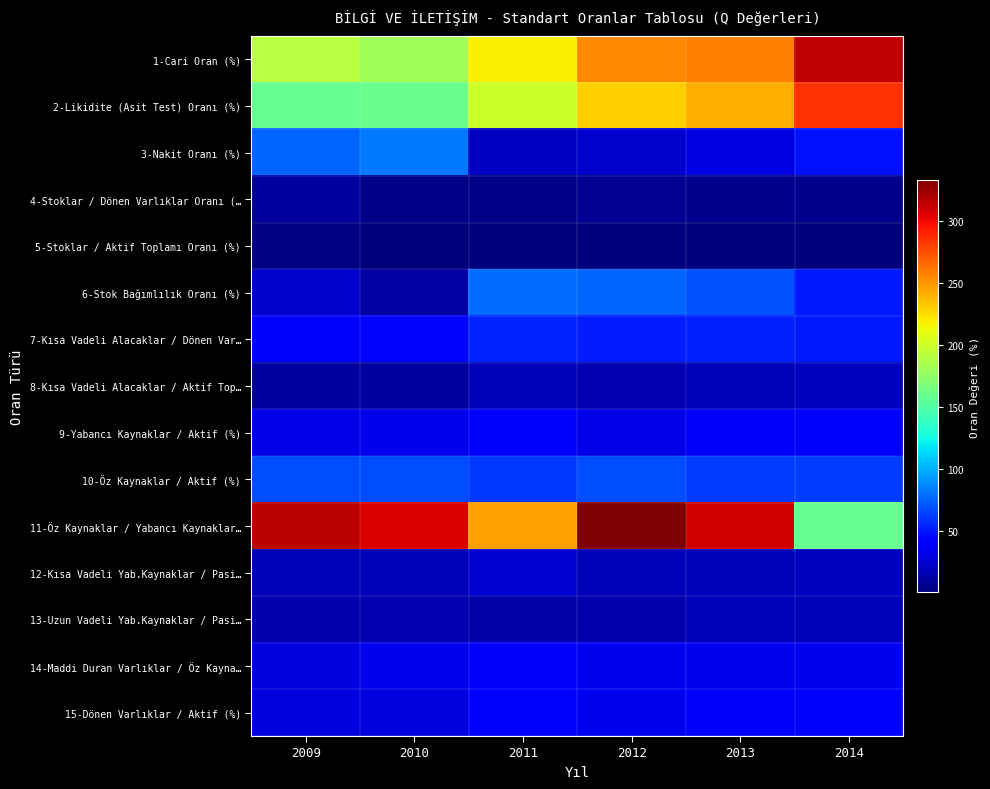

Reading left to right, list all the values displayed in this chart.

1-Cari Oran (%): 2009=191.3	2010=182.5	2011=218.0	2012=254.2	2013=257.1	2014=314.2
2-Likidite (Asit Test) Oranı (%): 2009=159.0	2010=160.1	2011=199.4	2012=230.4	2013=240.9	2014=285.2
3-Nakit Oranı (%): 2009=76.0	2010=82.3	2011=21.8	2012=24.4	2013=30.7	2014=48.9
4-Stoklar / Dönen Varlıklar Oranı (…: 2009=10.9	2010=5.1	2011=4.5	2012=6.7	2013=6.0	2014=6.5
5-Stoklar / Aktif Toplamı Oranı (%): 2009=3.2	2010=1.3	2011=1.4	2012=1.8	2013=1.7	2014=2.4
6-Stok Bağımlılık Oranı (%): 2009=23.7	2010=12.3	2011=78.1	2012=75.3	2013=69.3	2014=51.1
7-Kısa Vadeli Alacaklar / Dönen Var…: 2009=44.0	2010=44.7	2011=55.0	2012=52.8	2013=53.6	2014=50.8
8-Kısa Vadeli Alacaklar / Aktif Top…: 2009=10.6	2010=11.6	2011=19.3	2012=16.5	2013=17.8	2014=20.1
9-Yabancı Kaynaklar / Aktif (%): 2009=31.4	2010=32.5	2011=38.6	2012=32.0	2013=37.0	2014=37.8
10-Öz Kaynaklar / Aktif (%): 2009=68.6	2010=67.5	2011=61.4	2012=68.0	2013=63.0	2014=62.2
11-Öz Kaynaklar / Yabancı Kaynaklar…: 2009=315.0	2010=306.1	2011=246.1	2012=332.7	2013=308.3	2014=158.3
12-Kısa Vadeli Yab.Kaynaklar / Pasi…: 2009=16.9	2010=16.9	2011=25.9	2012=18.1	2013=18.9	2014=20.2
13-Uzun Vadeli Yab.Kaynaklar / Pasi…: 2009=14.4	2010=16.0	2011=13.0	2012=14.5	2013=18.8	2014=17.8
14-Maddi Duran Varlıklar / Öz Kayna…: 2009=28.9	2010=32.9	2011=37.0	2012=34.4	2013=33.5	2014=34.5
15-Dönen Varlıklar / Aktif (%): 2009=28.5	2010=28.7	2011=37.7	2012=34.6	2013=36.4	2014=41.7